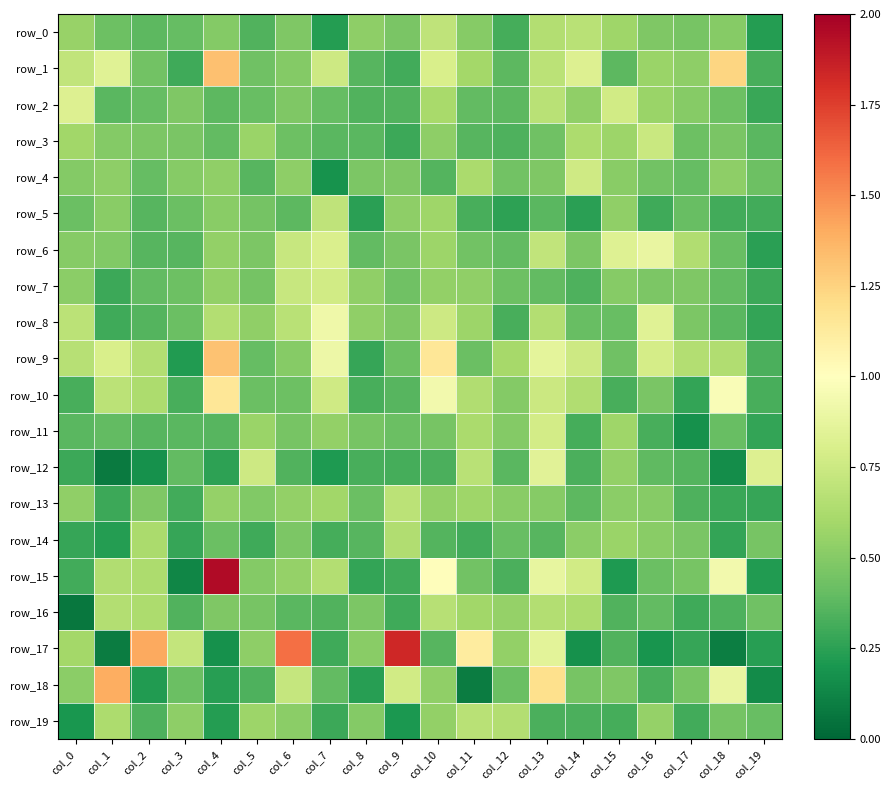

The row_17 series shows 1.1 at col_11. True or false?

True